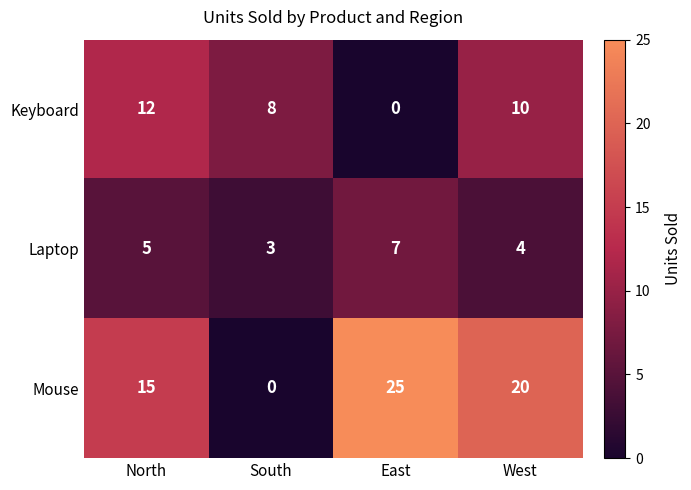

Reading left to right, transcribe all the data shown in this chart.

Keyboard: 12	8	0	10
Laptop: 5	3	7	4
Mouse: 15	0	25	20